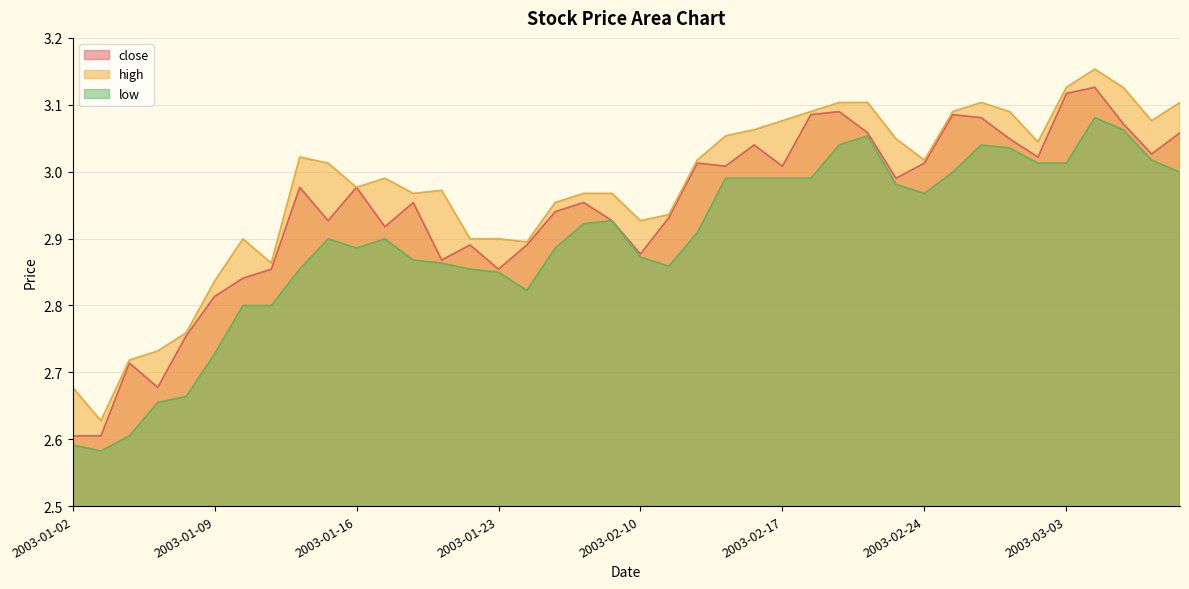

How many lines are shown in the chart?

3